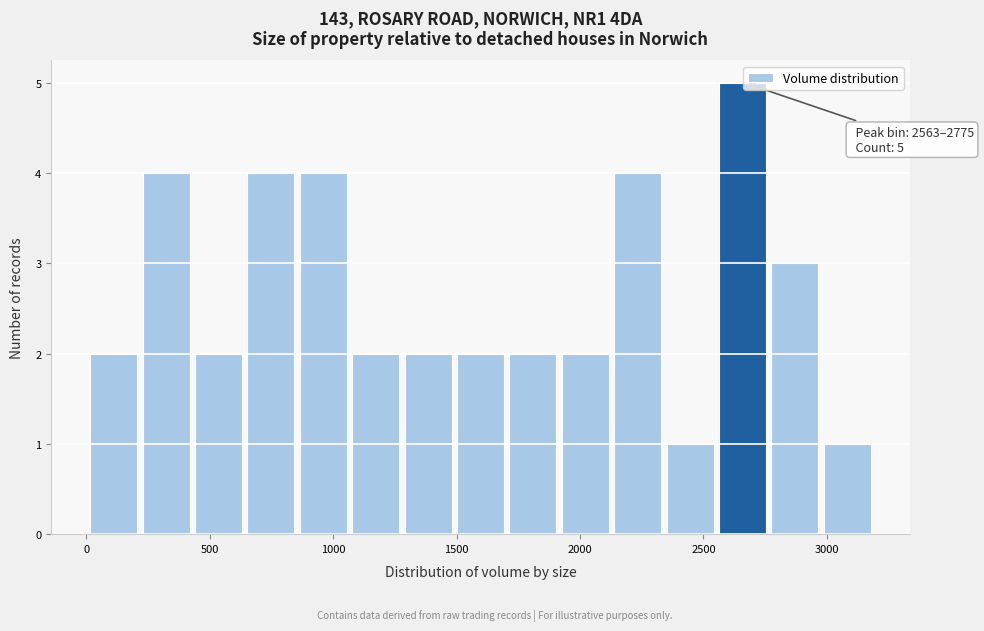

Over which range of the x-axis is the bar tallest?

2550 to 2800